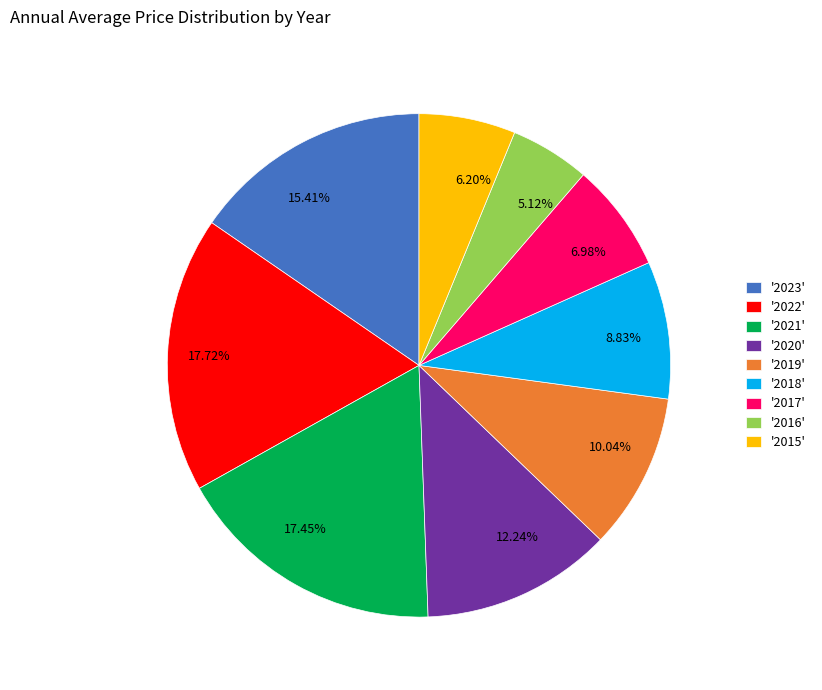

How many segments does this pie chart have?

9